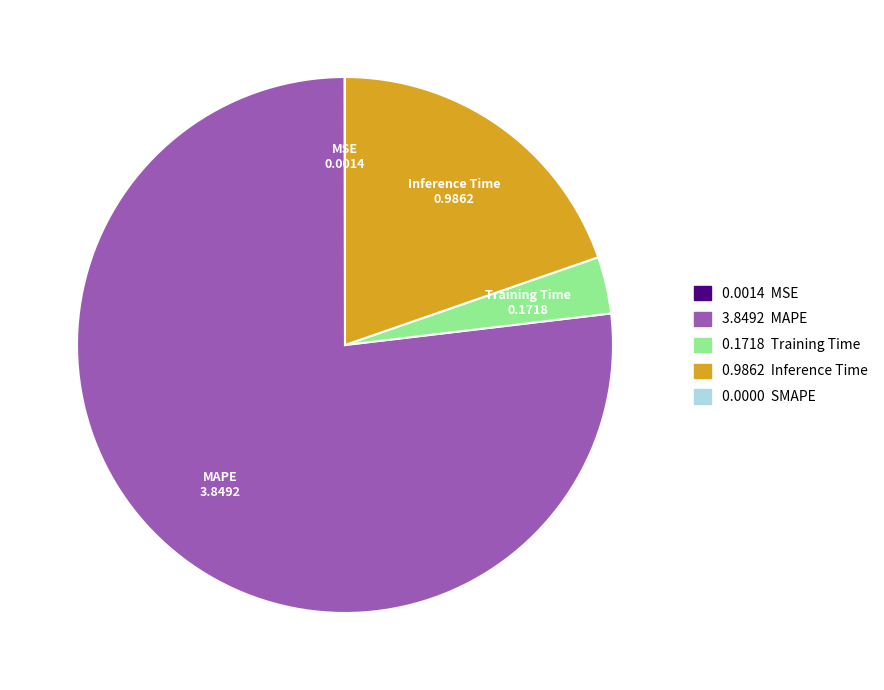

Is there any slice that represents more than half of the pie?

Yes